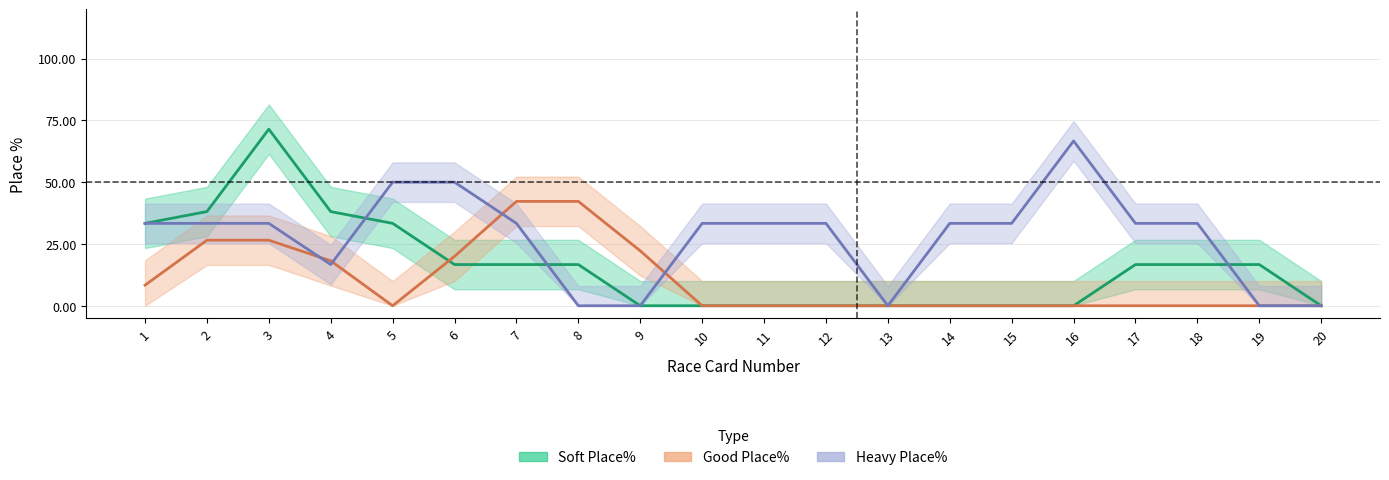

Which label corresponds to the smallest value in the chart?

9